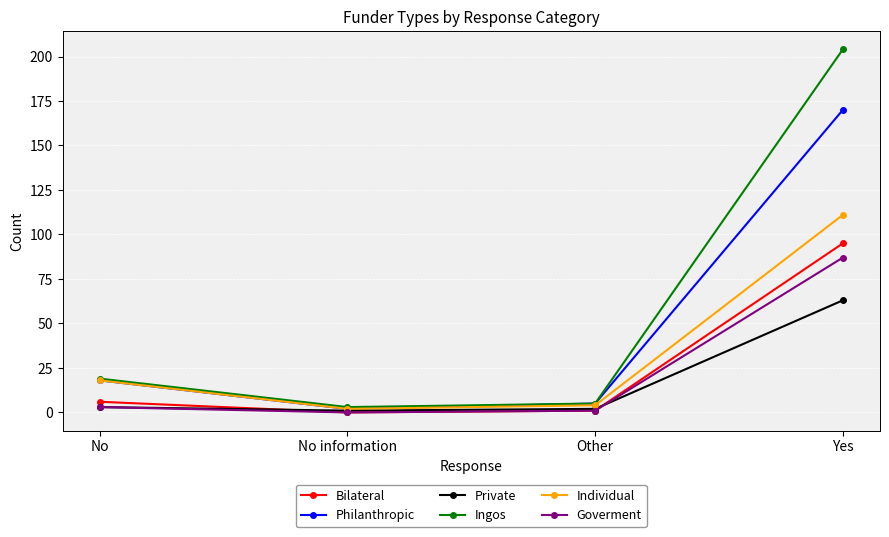

Where is Ingos nearest to the value 103?

No